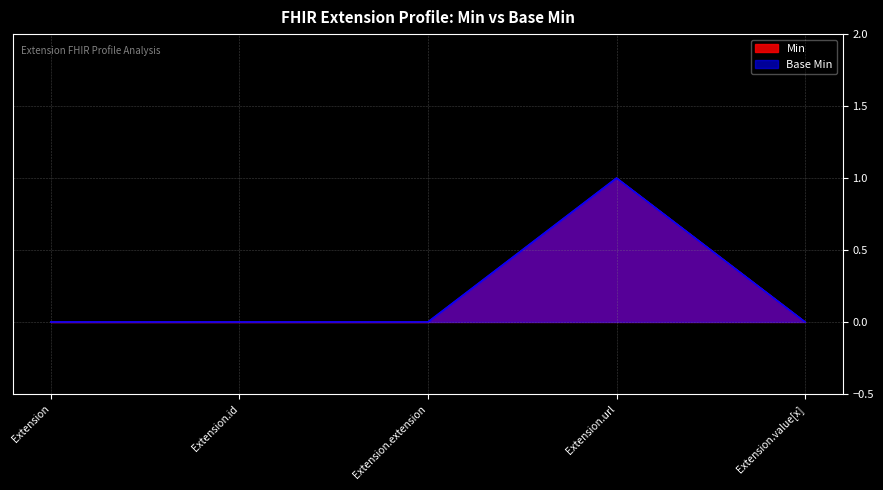

At which category is the sum across all series the highest?

Extension.url